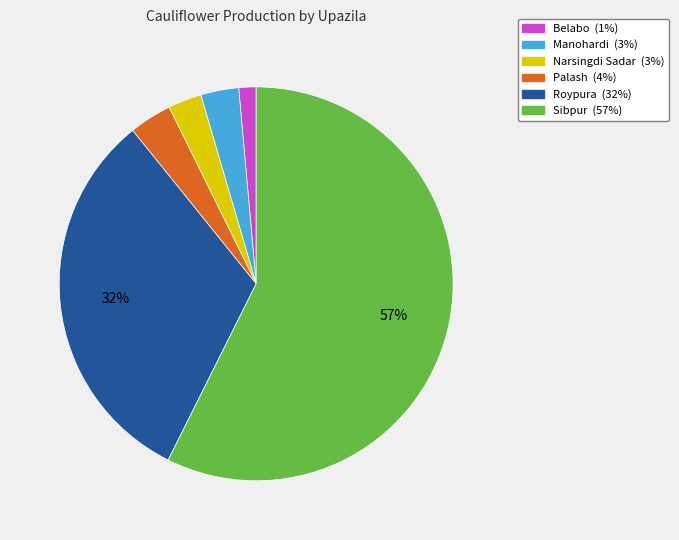

How many slices are in this pie chart?

6